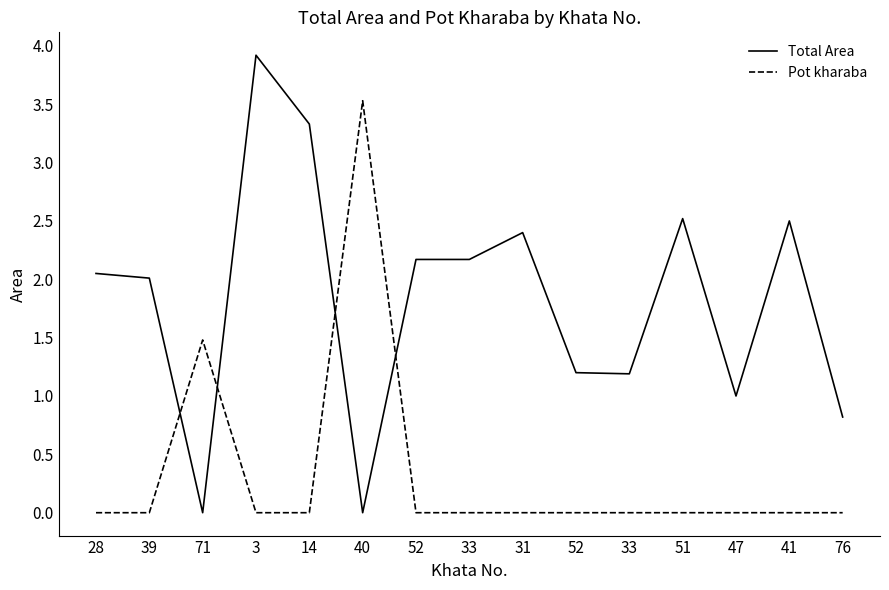

What is the difference between the second highest and minimum values in the Total Area series?

3.3